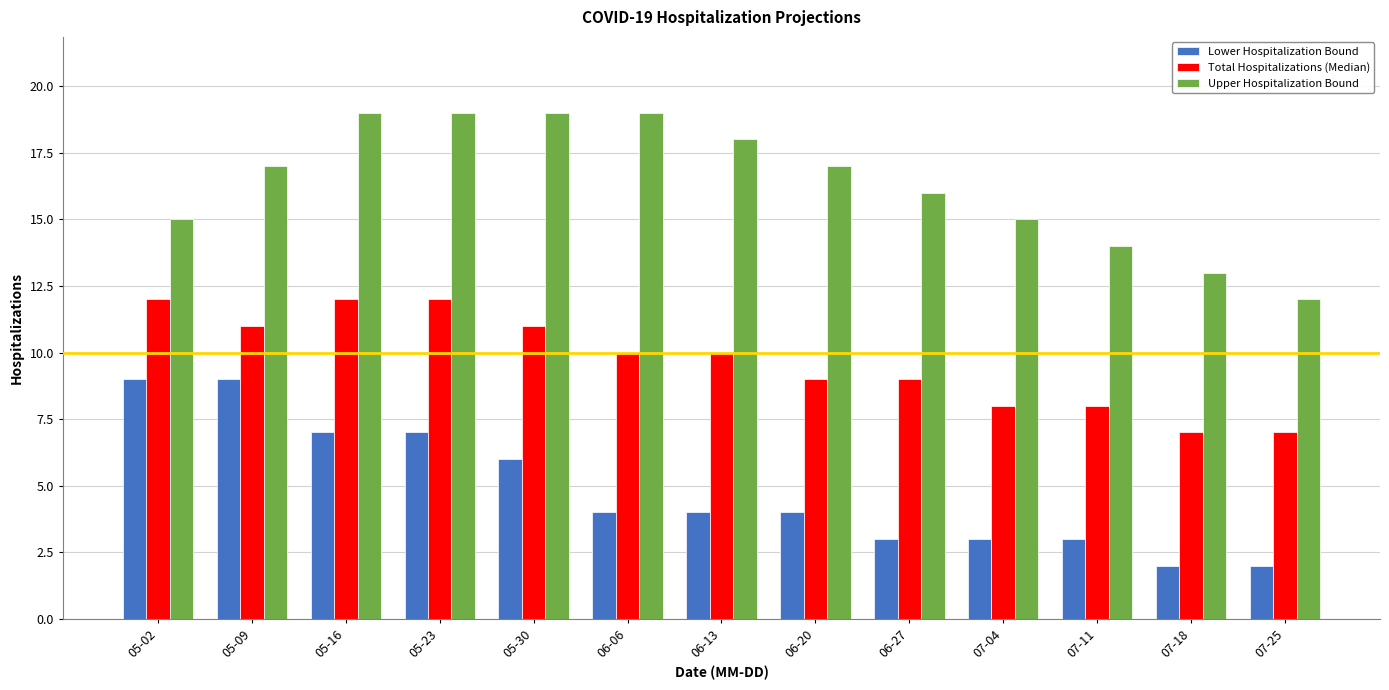

Rank the series at 05-02 from lowest to highest value.

Lower Hospitalization Bound, Total Hospitalizations (Median), Upper Hospitalization Bound